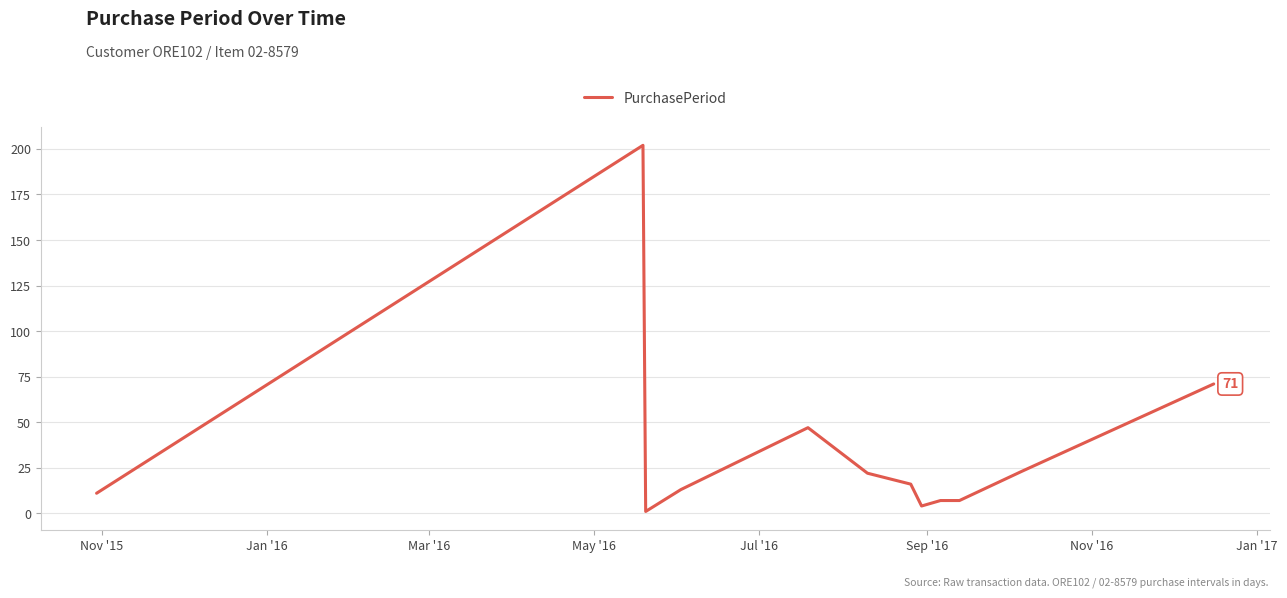

What is the greatest value displayed?

202